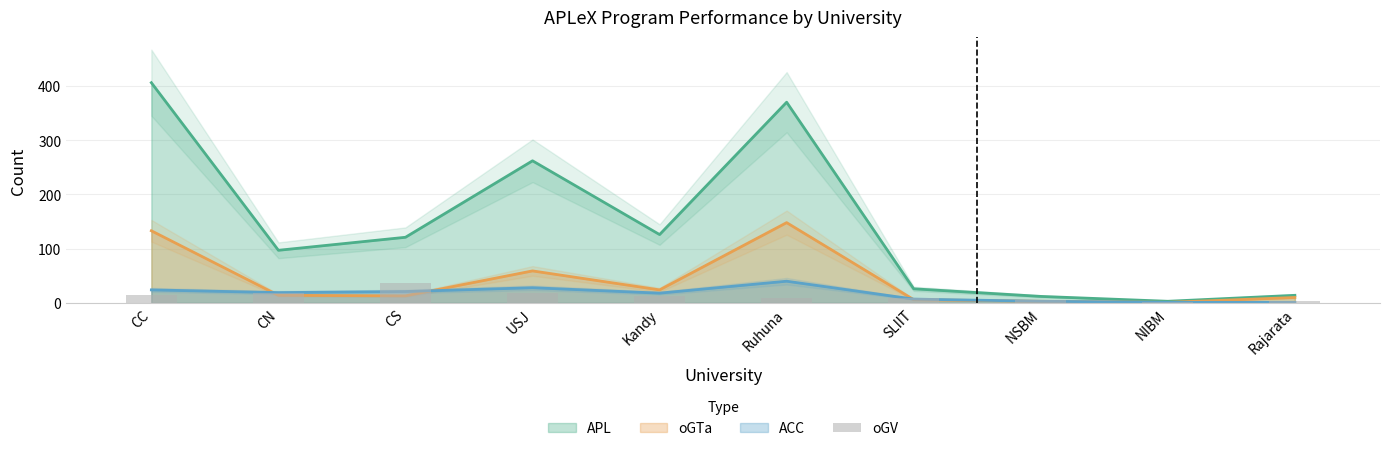

What is the label of the 2nd bar from the right?

NIBM